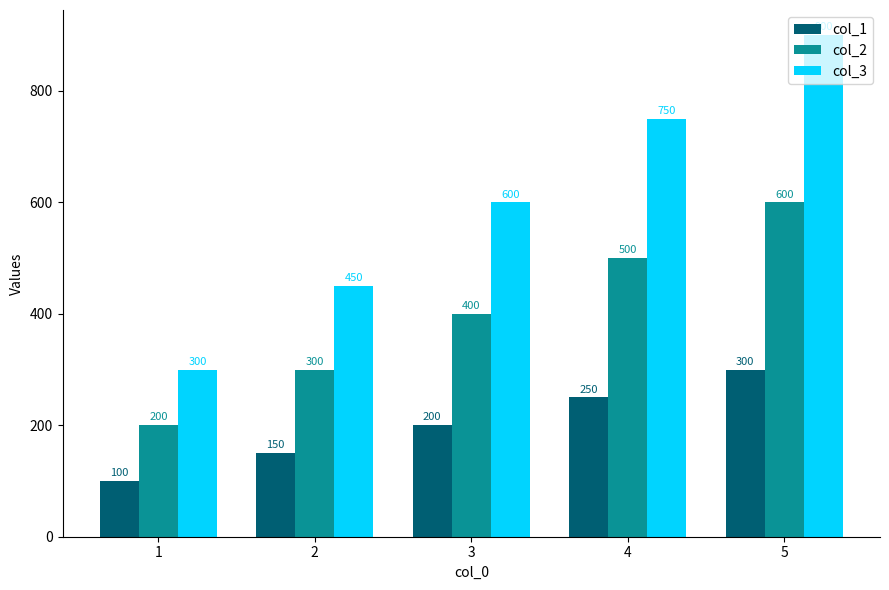

Where is col_1 nearest to the value 200?

3